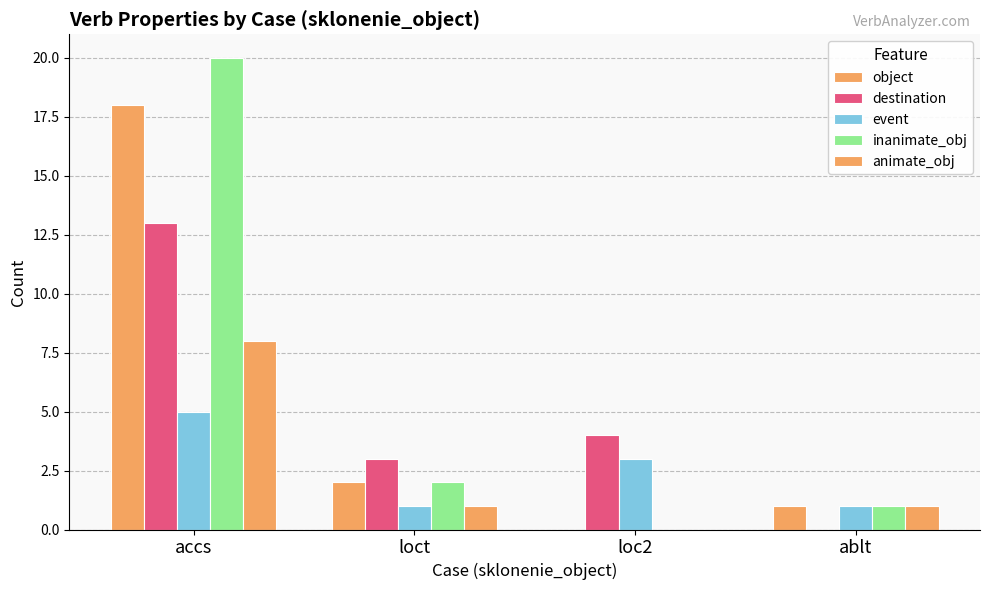

How many groups of bars are there?

4